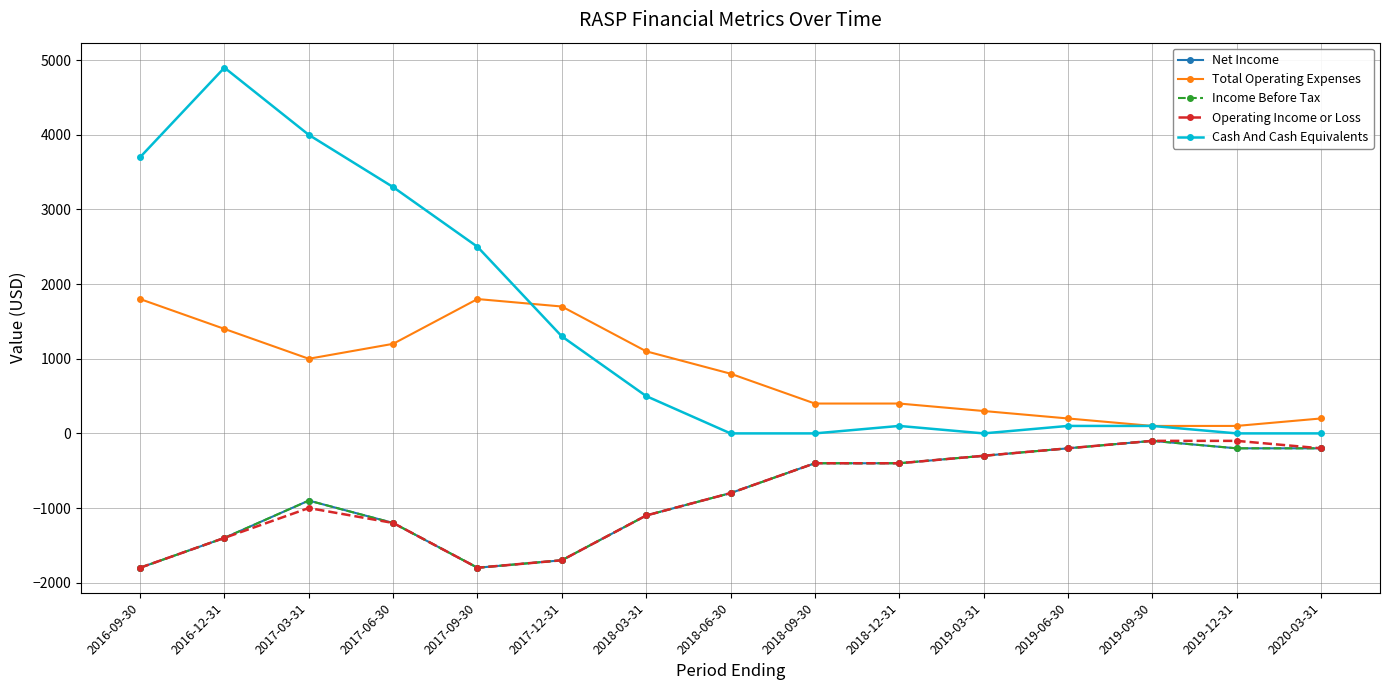

What is the value of the Income Before Tax point at the 10th from the left?

-400